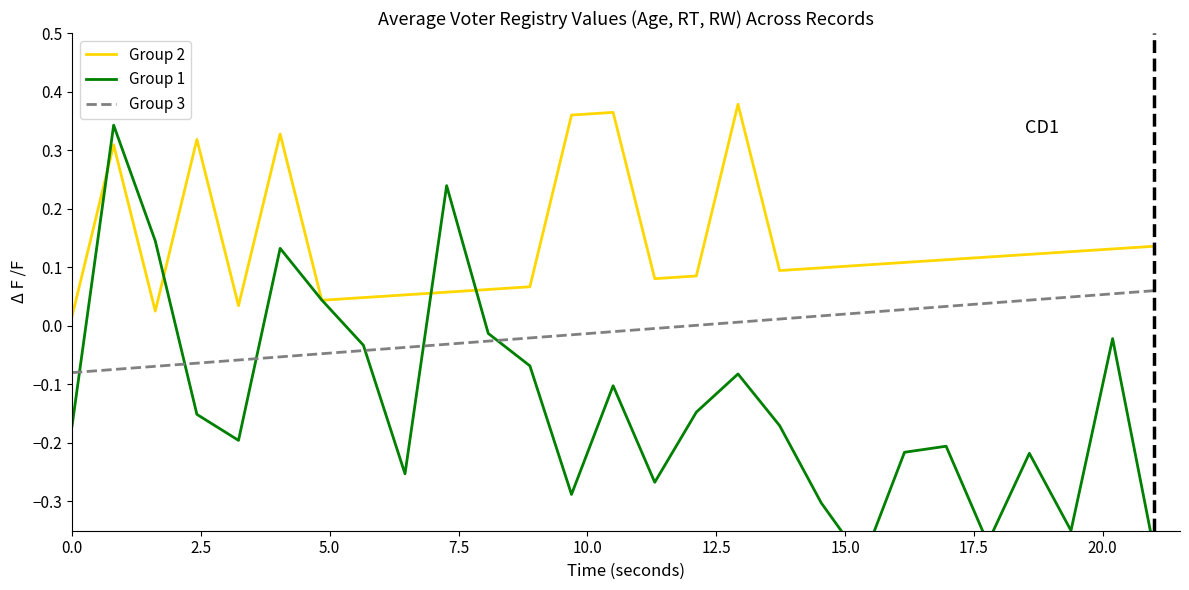

How many series are shown in this chart?

3